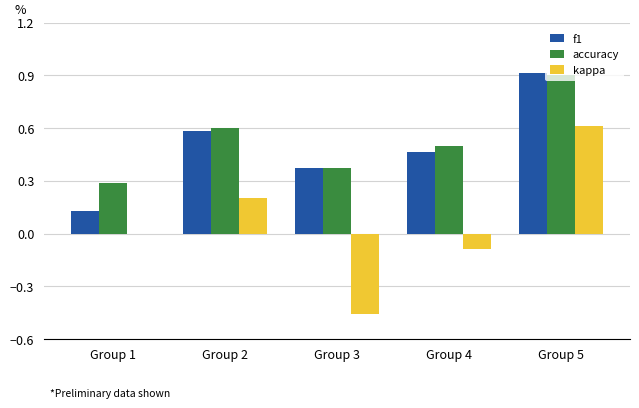

Is it true that accuracy equals 0.5 at Group 3?

False